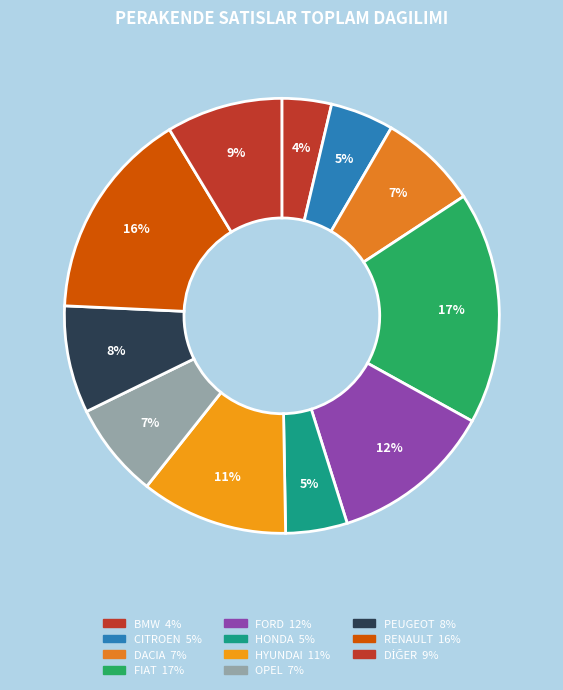

Count the number of slices in the pie.

11